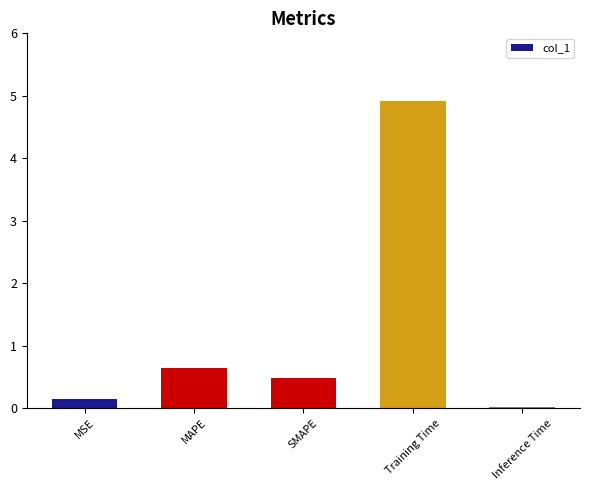

Is it true that the value at SMAPE is 0.5?

True